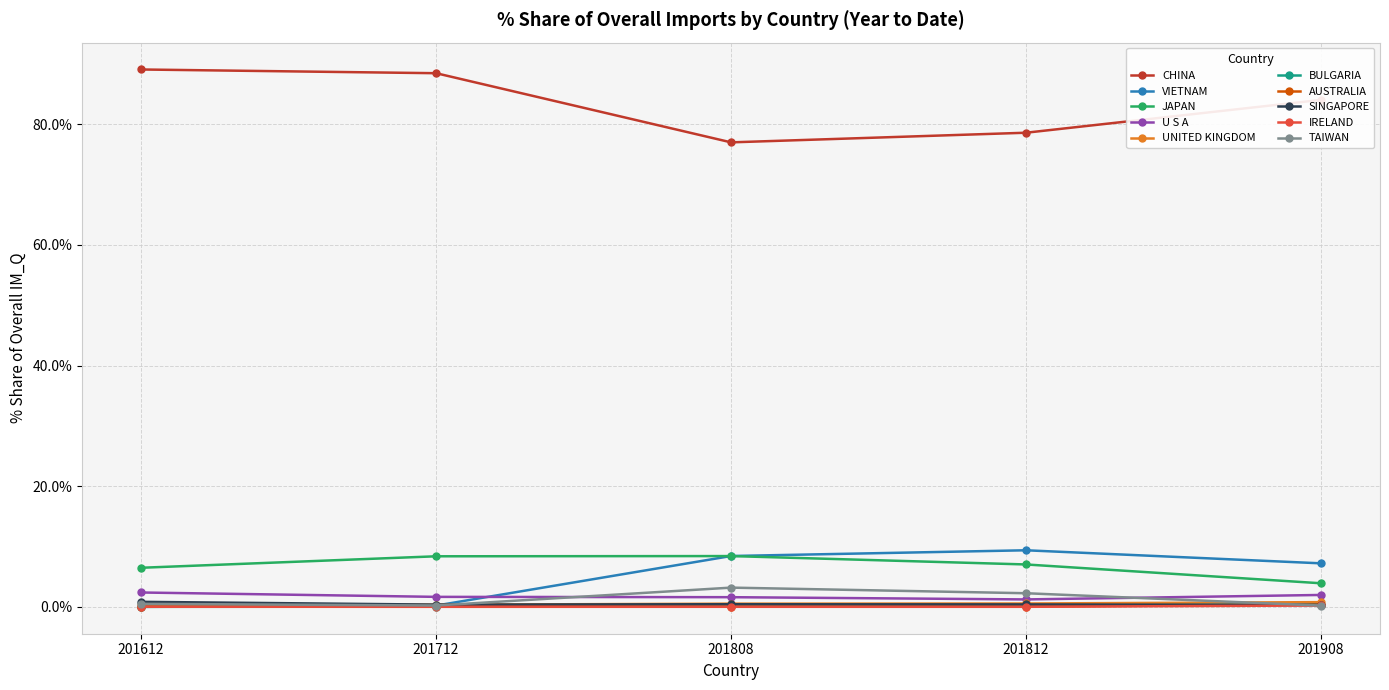

Which series has the largest total across all categories?

CHINA